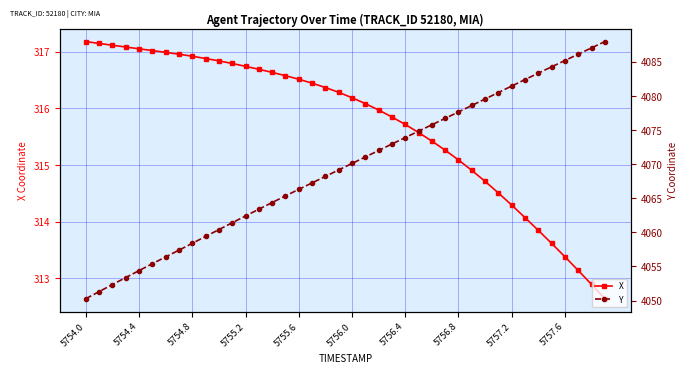

What are all the series names shown in the legend?

X, Y